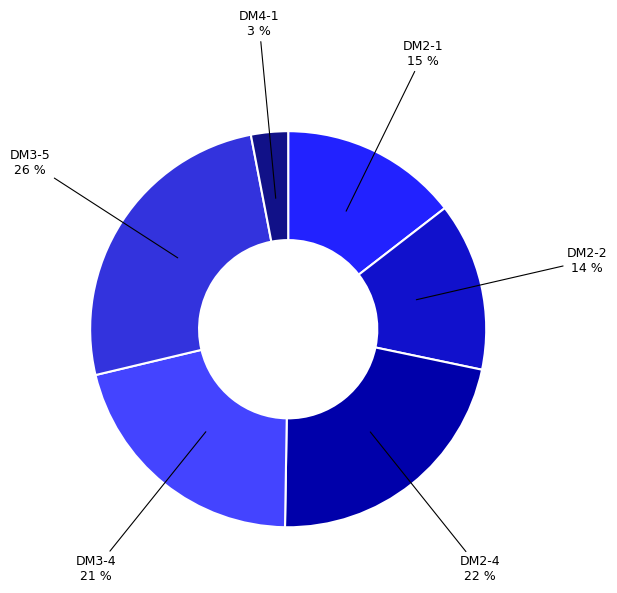

To the nearest percent, what is the difference between the largest and smallest slice percentages?

23%